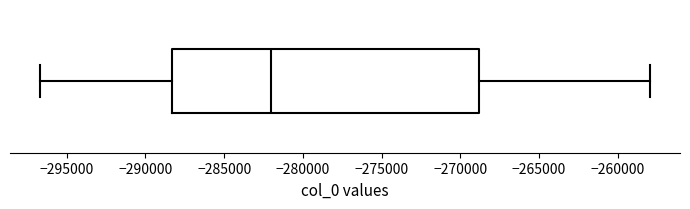

Where does the median line of the box sit on the x-axis? The values are not printed on the chart, so give them approximately, as read against the axis.

-282000